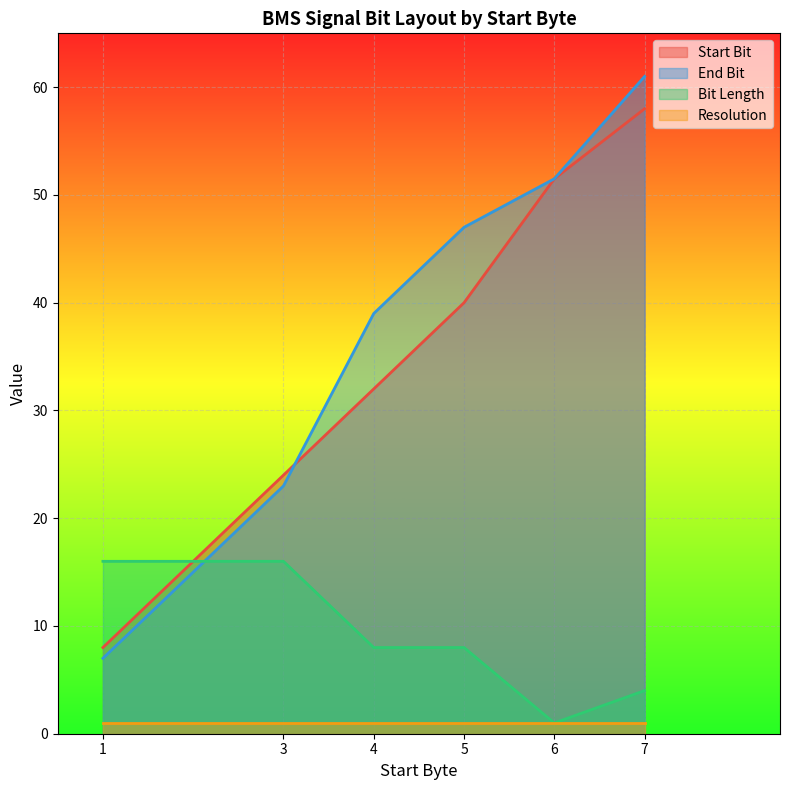

Count the number of categories in the chart.

6